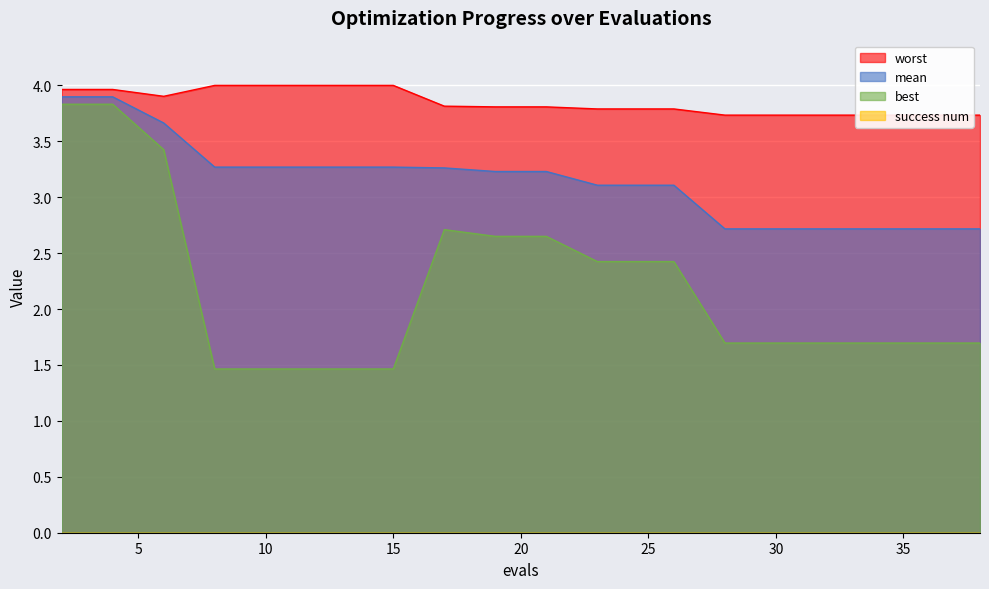

At which category does the chart reach its minimum across all series?

8